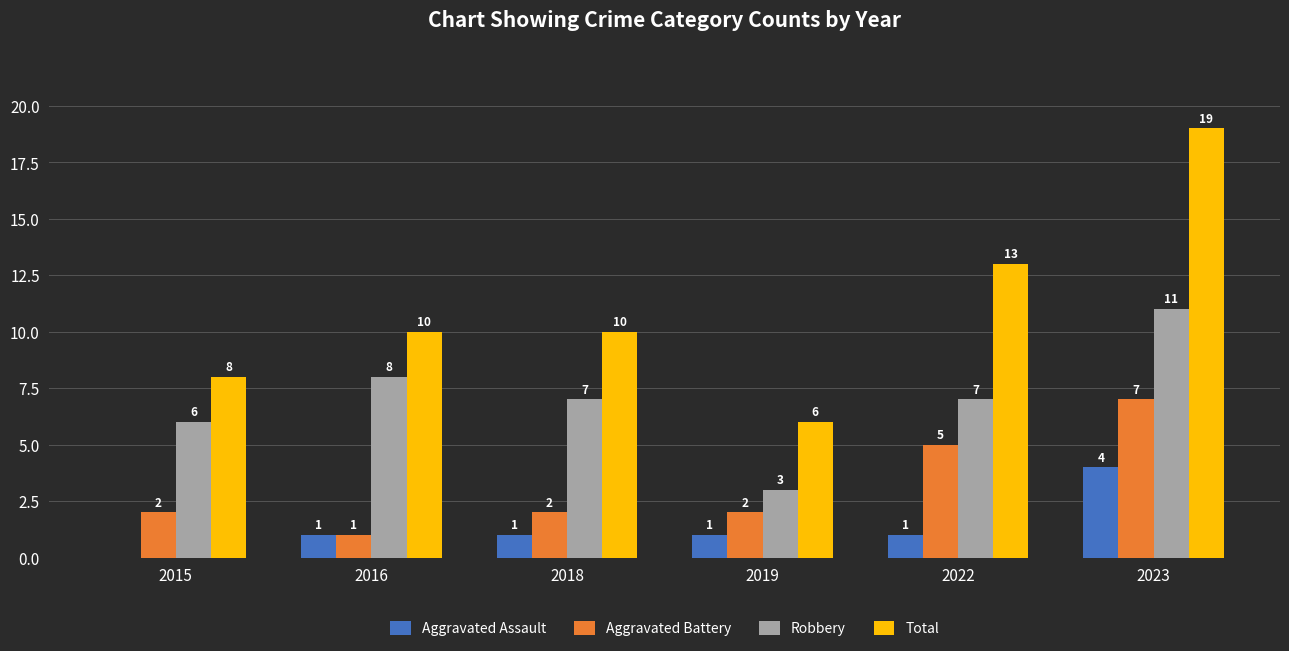

Does the chart contain stacked bars?

No